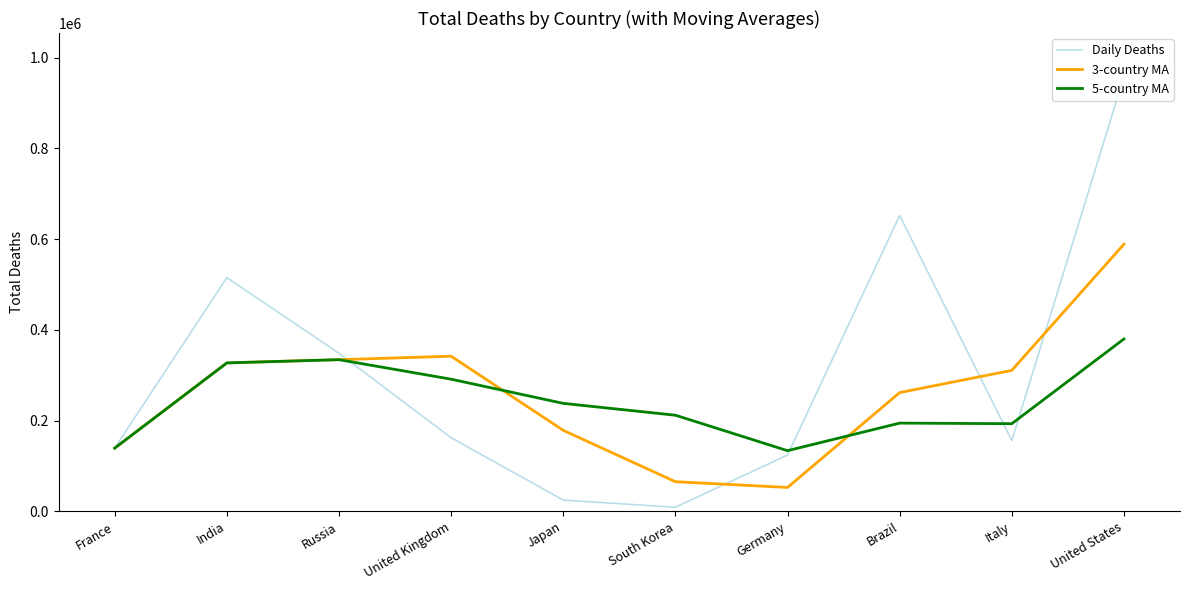

Is the value of 5-country MA at Russia greater than the value of Daily Deaths at Japan?

Yes